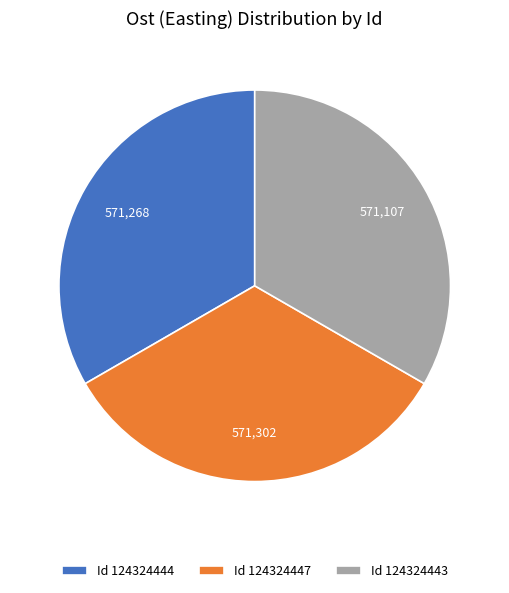

The Id 124324444 slice represents 33% of the pie. True or false?

True